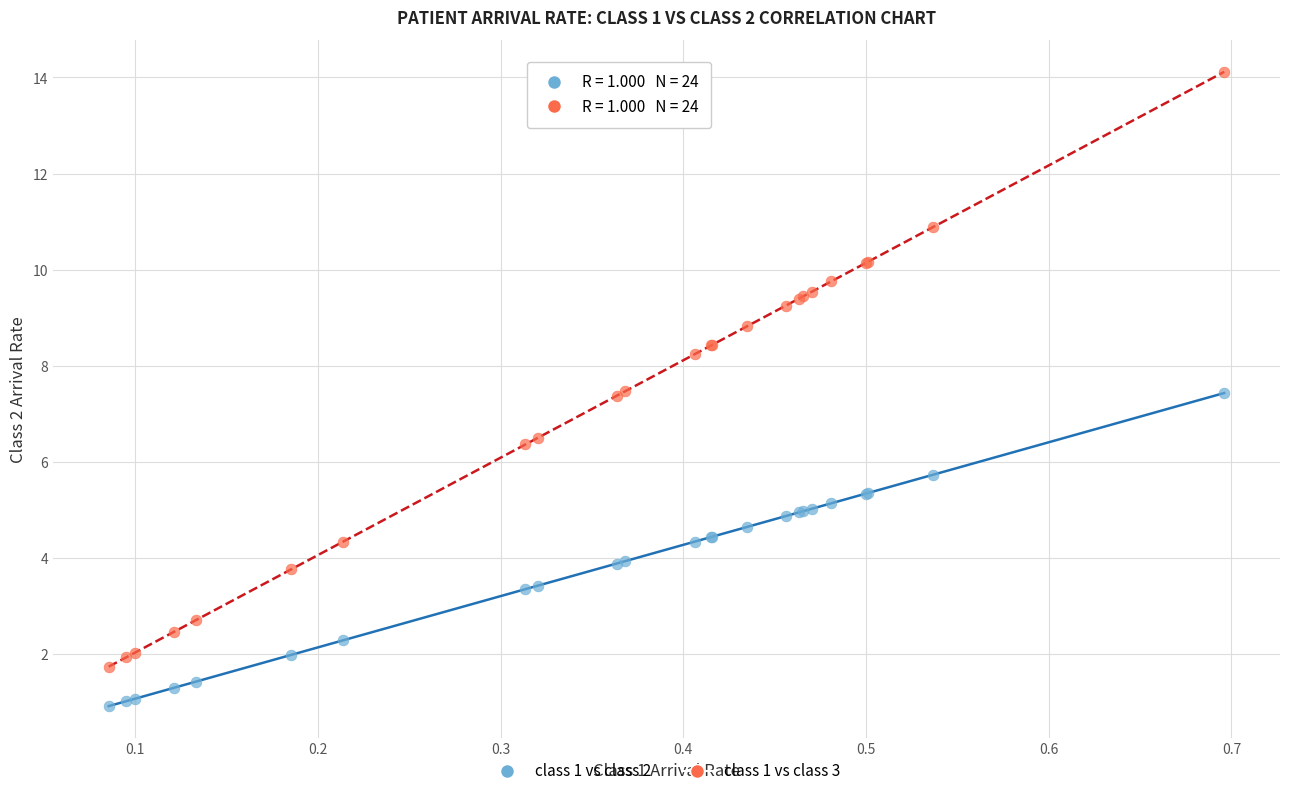

What are all the series names shown in the legend?

class 1 vs class 2, class 1 vs class 3